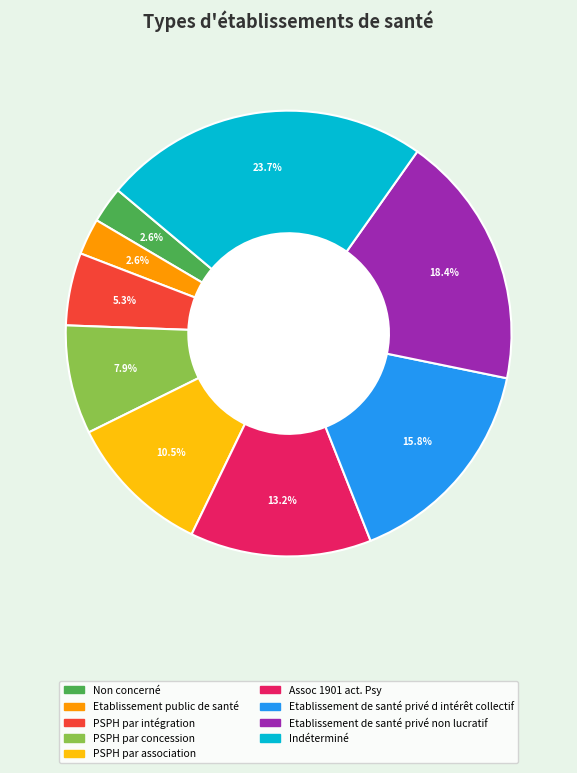

How many segments does this pie chart have?

9